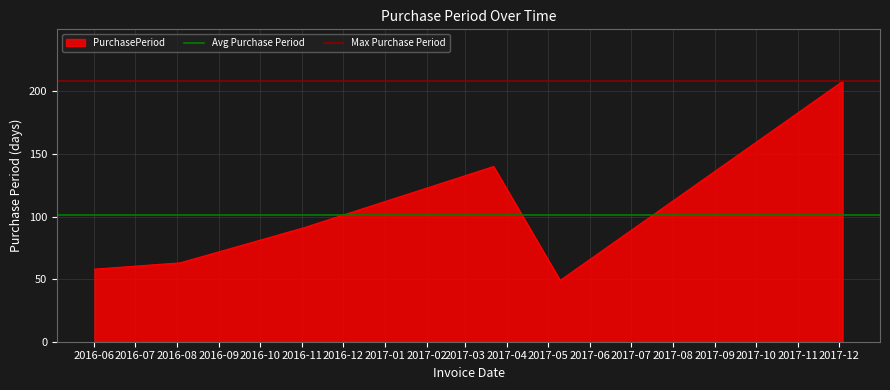

At how many categories does at least one series exceed 146?

2